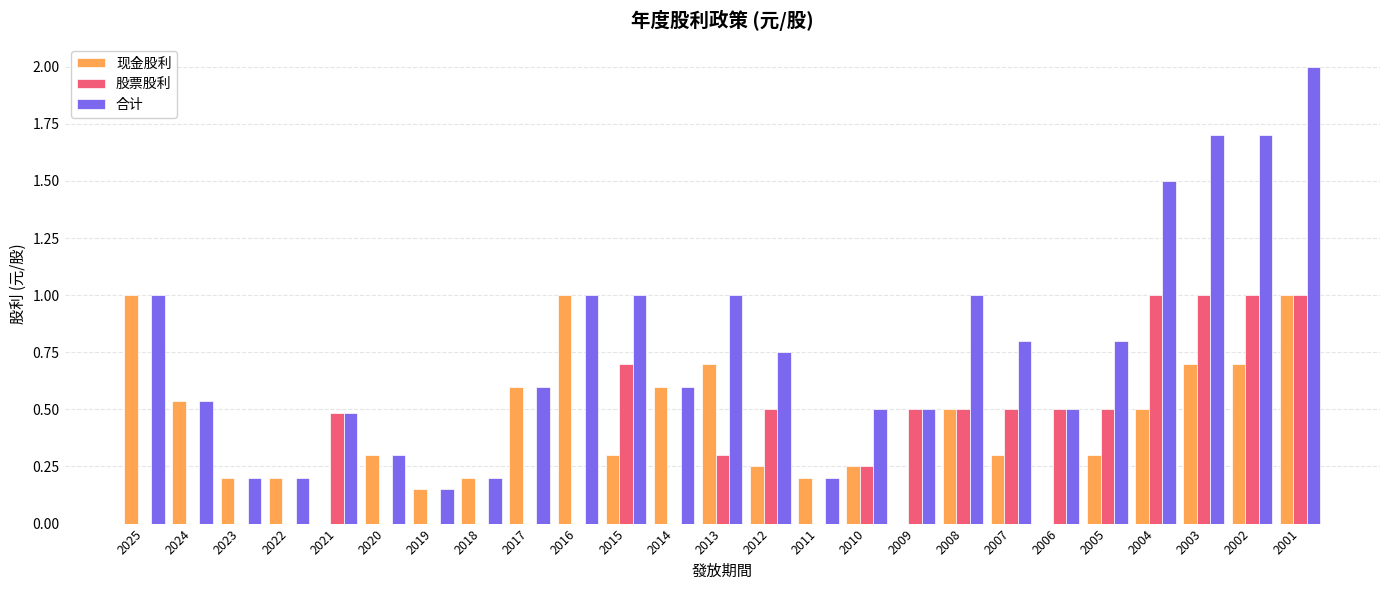

At which label does 合计 reach its peak?

2001